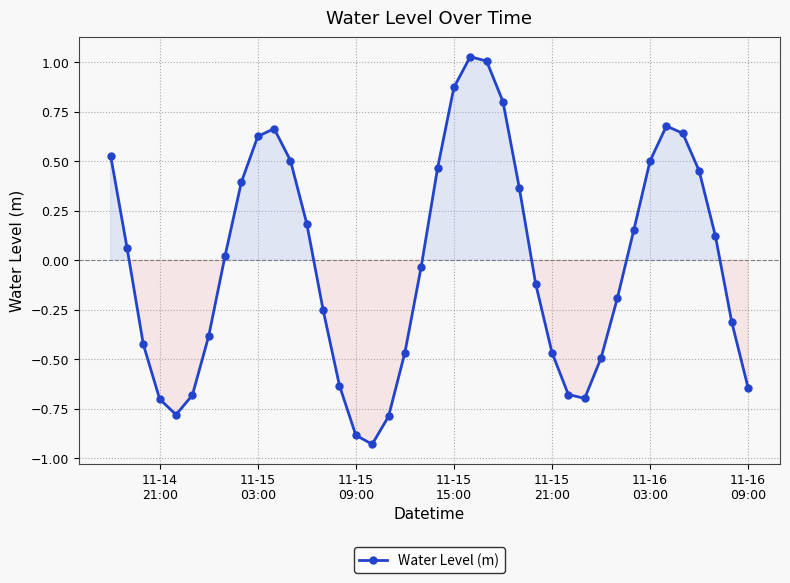

Count the number of categories in the chart.

40